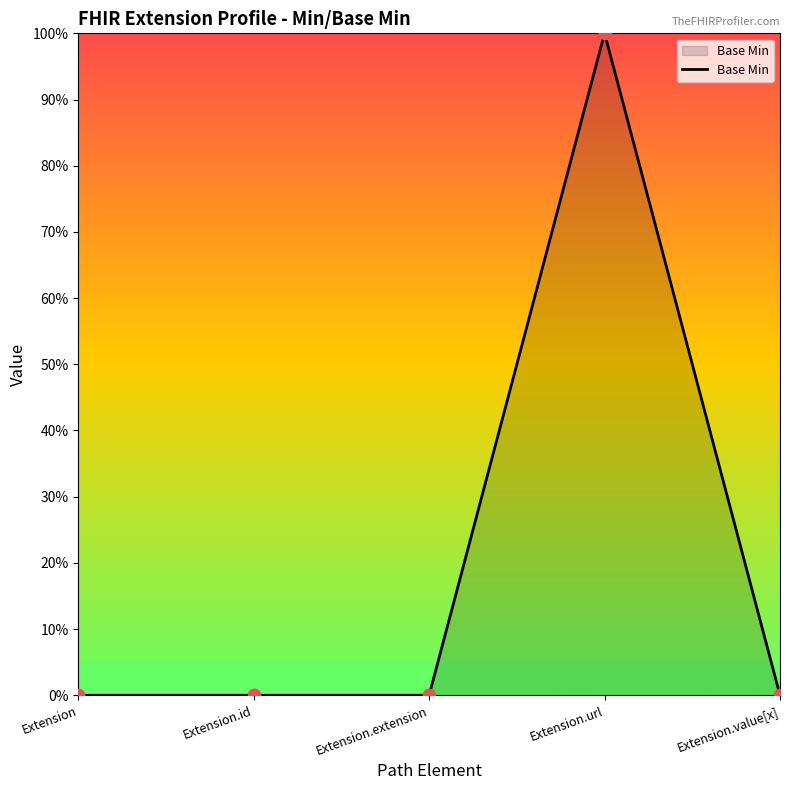

What is the change in value from Extension.id to Extension.url?

+1